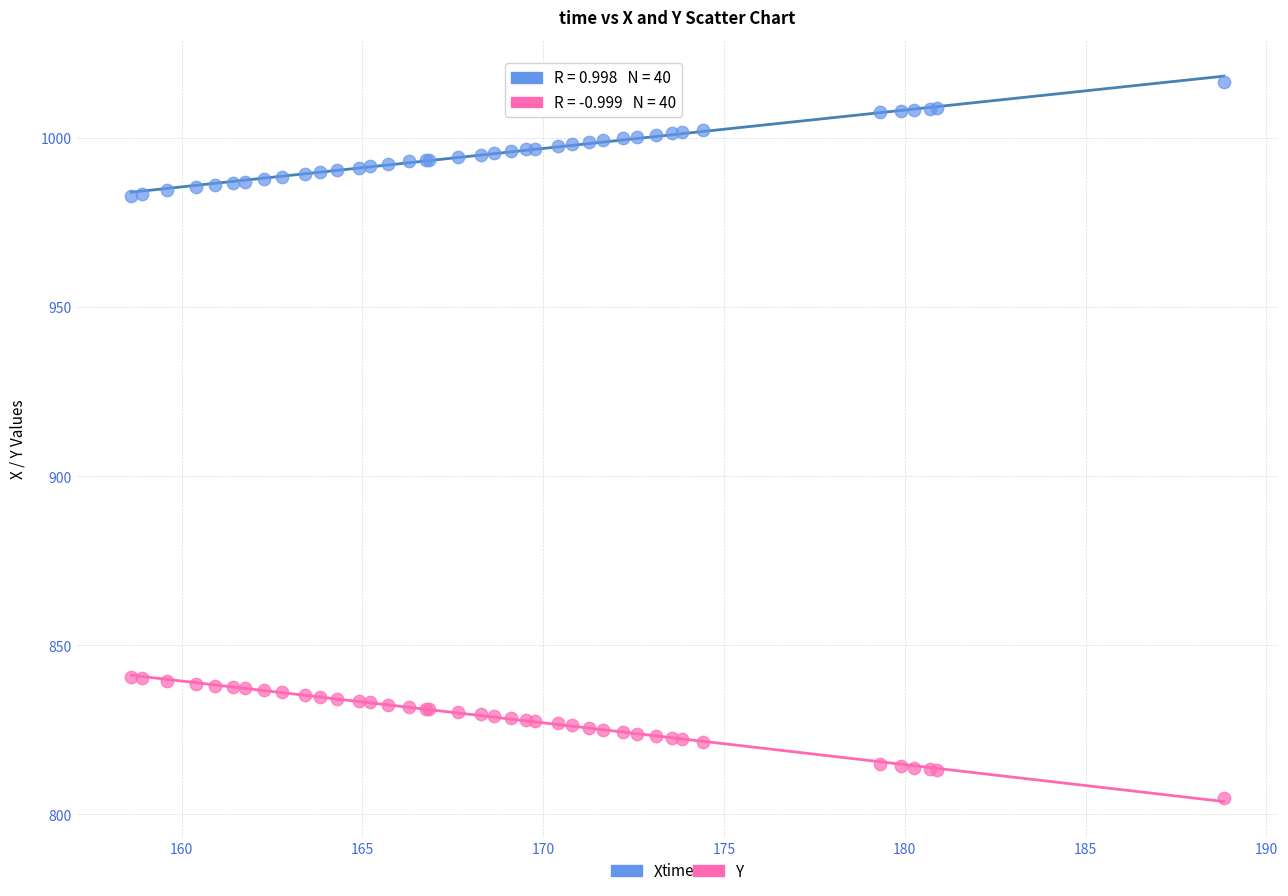

Which series contains the lowest Y value?

Y